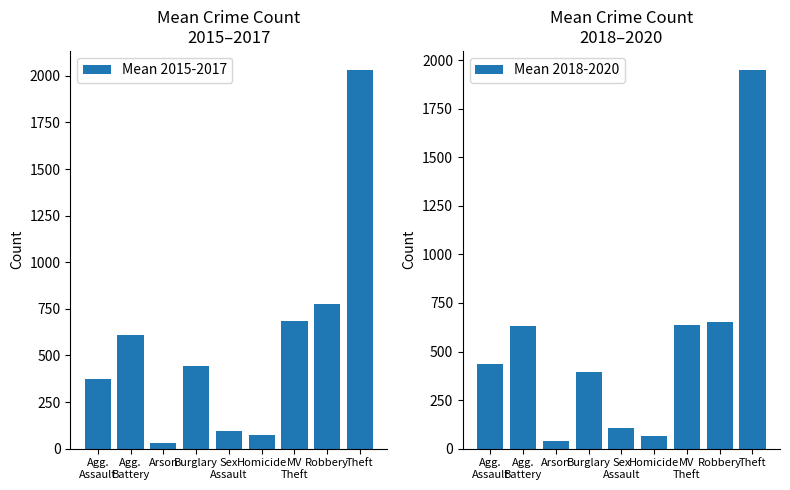

At how many categories does at least one series exceed 728?

2